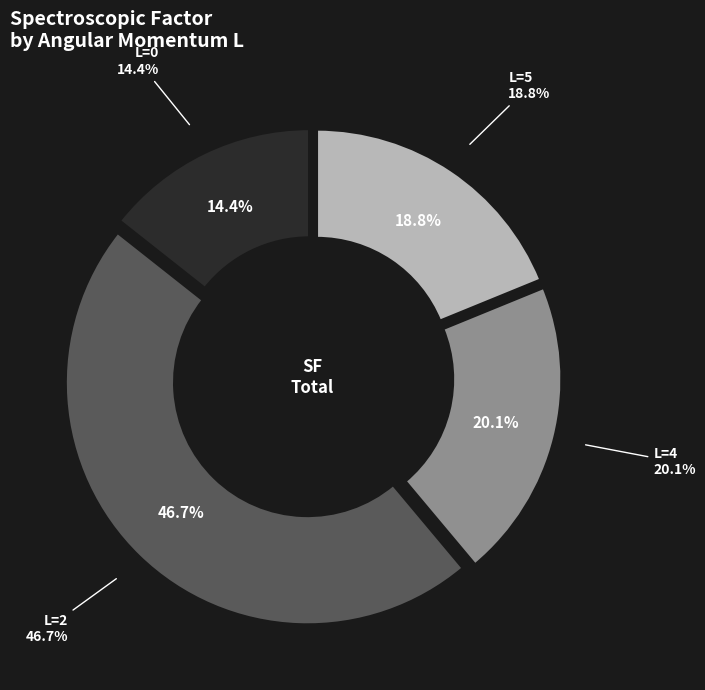

Between L=5 and L=4, which is larger?

L=4